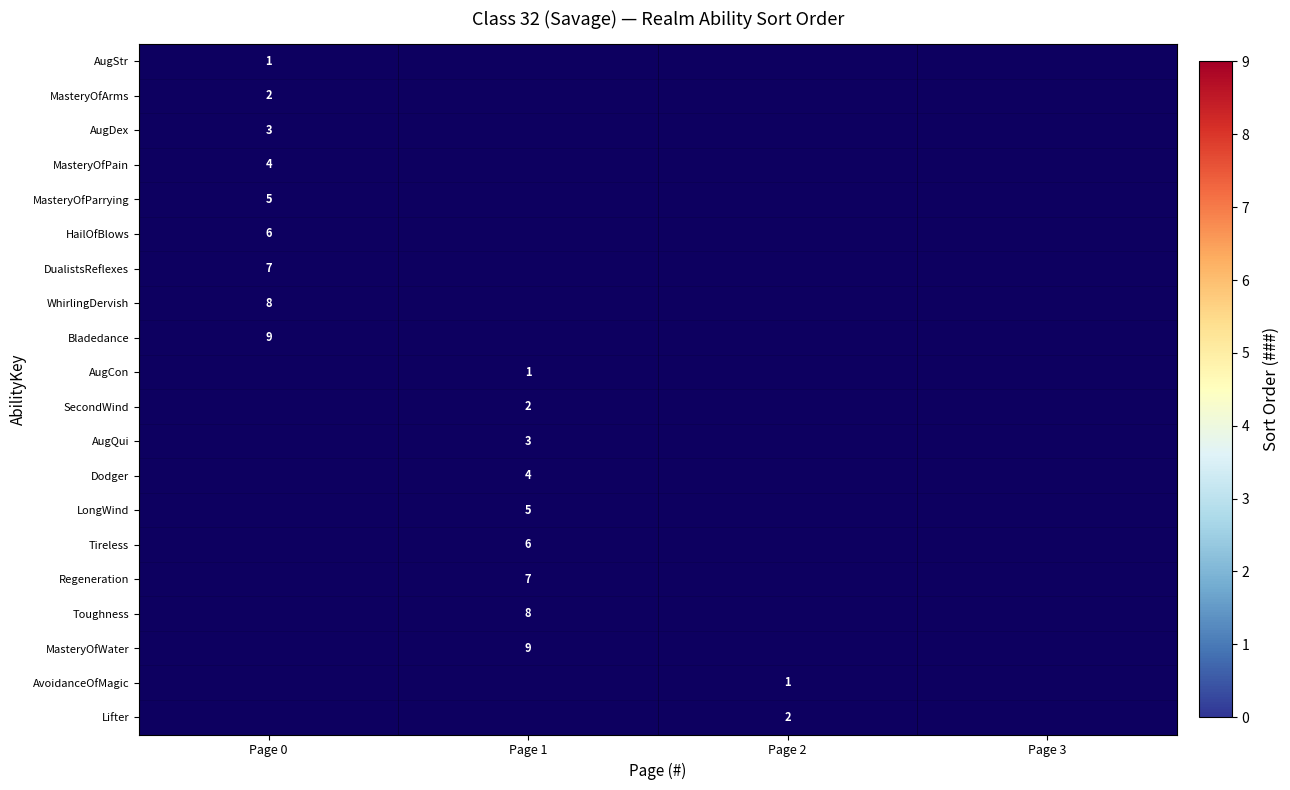

The Bladedance series shows 14 at Page 0. True or false?

False